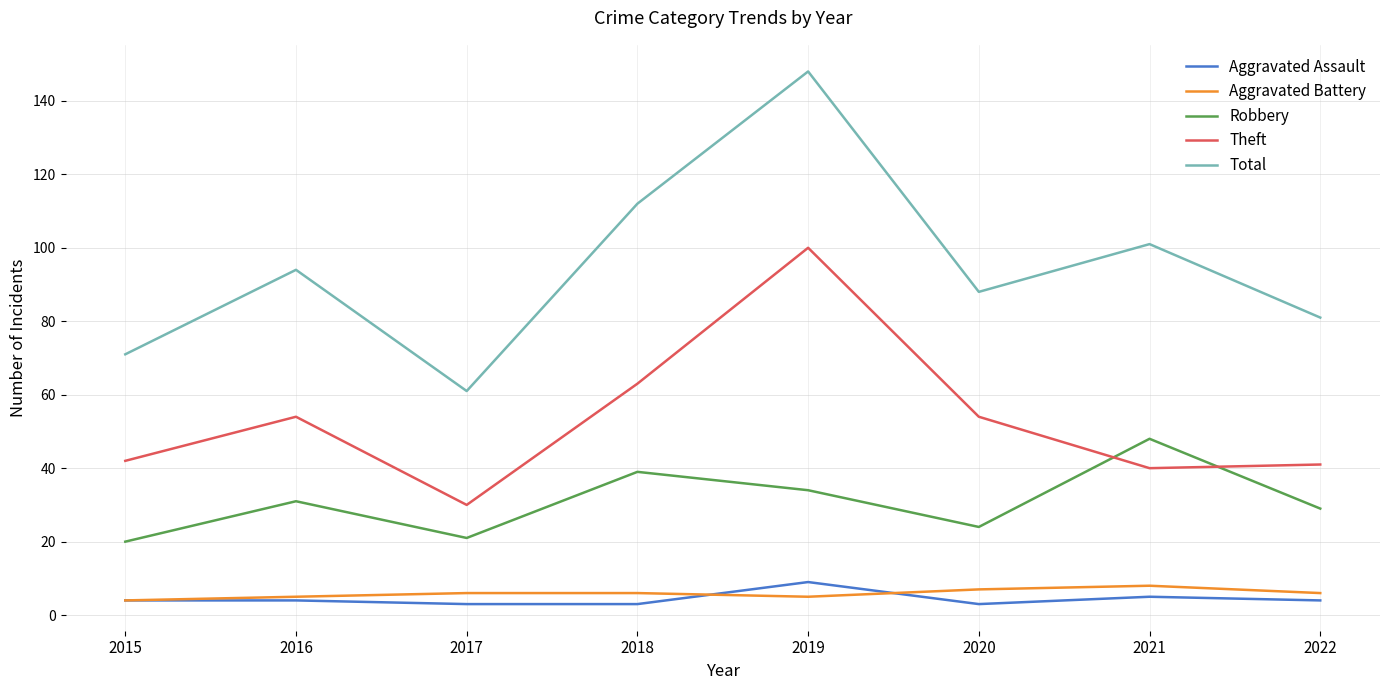

How many lines are shown in the chart?

5